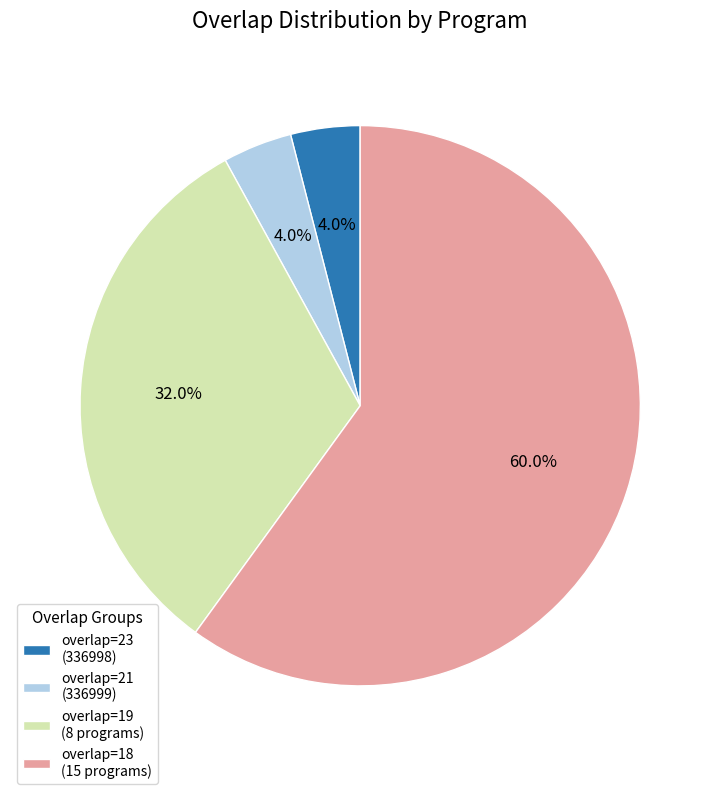

What portion of the pie excludes overlap=19 (8 programs)?

68.0%